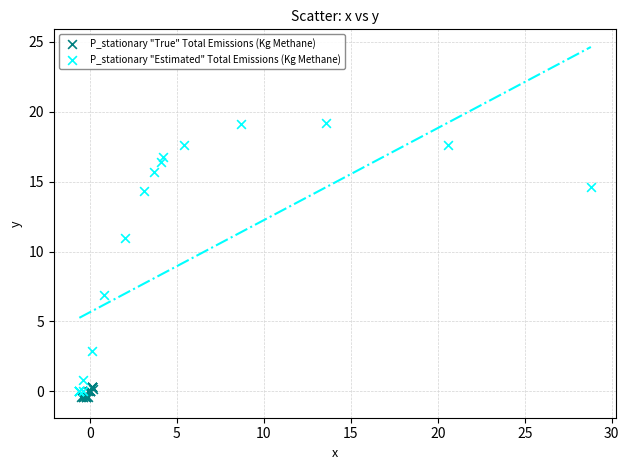

Which series has the largest Y range (max minus min)?

P_stationary "Estimated" Total Emissions (Kg Methane)